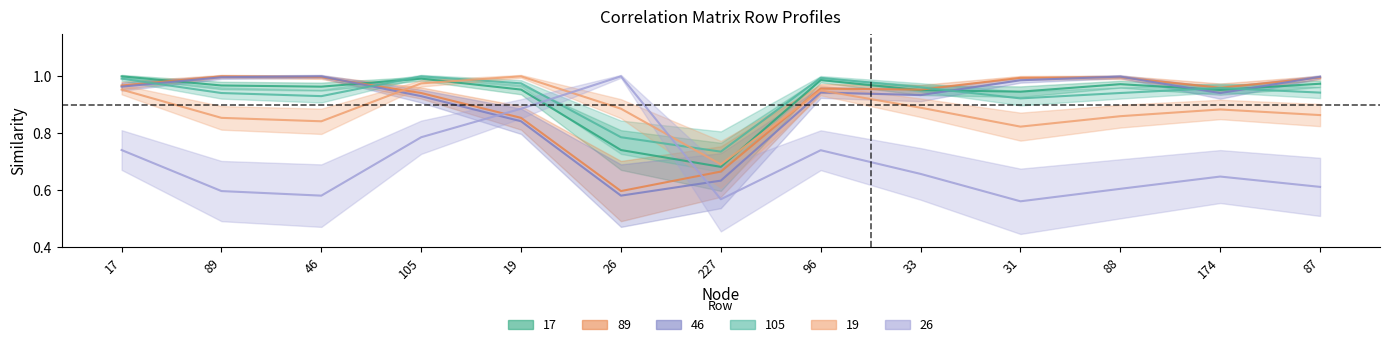

What is the minimum value shown in the chart?

0.6